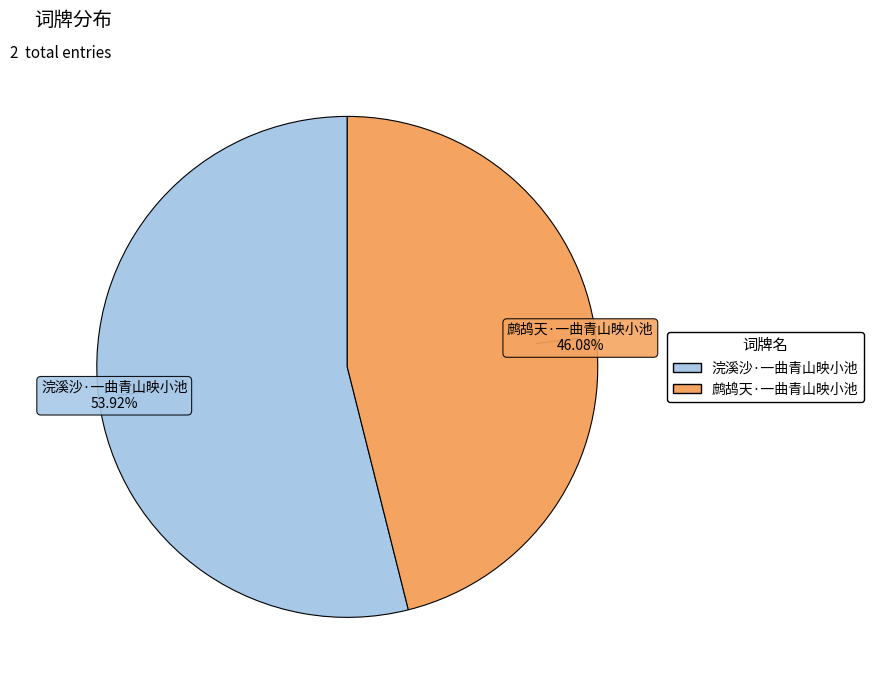

Does 鹧鸪天·一曲青山映小池 represent more than half of the total?

No